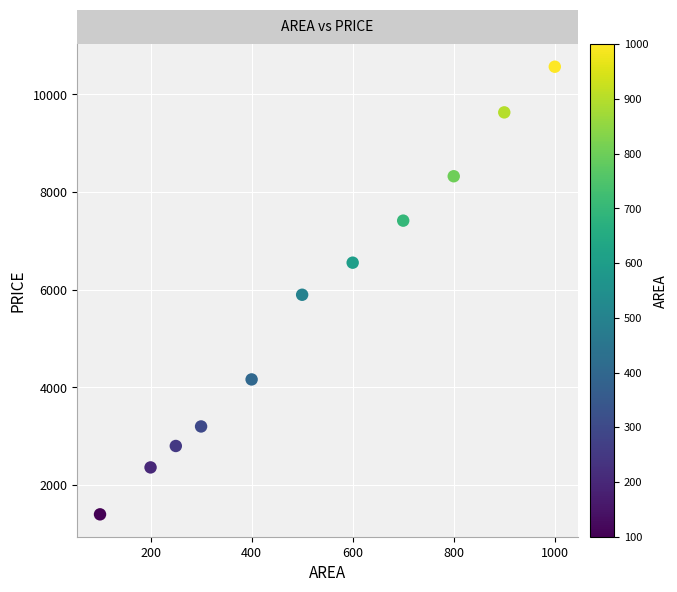

What is the range of X values (max minus min)?

900